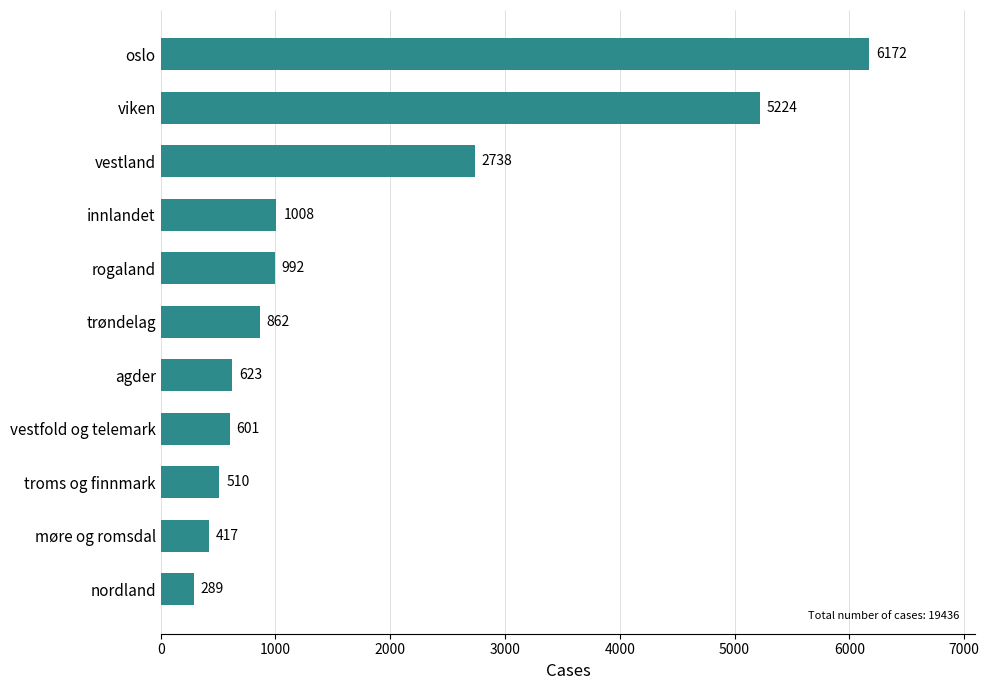

The value at agder is 623. True or false?

True